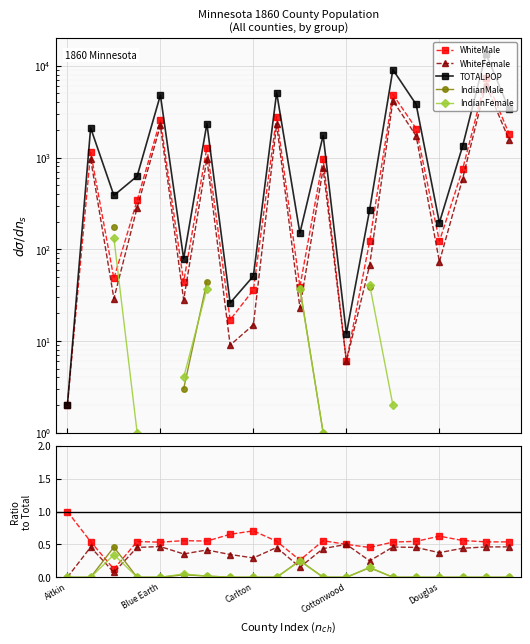

How many lines are shown in the chart?

5